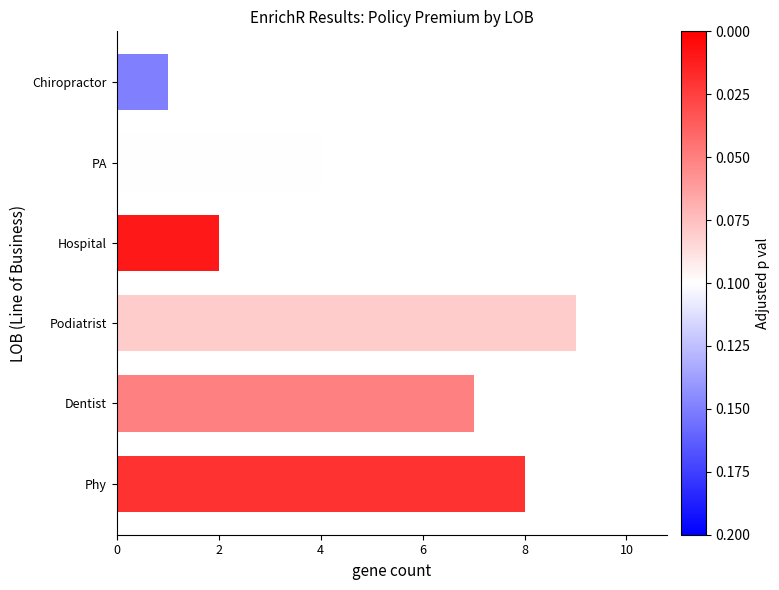

What is the minimum value shown in the chart?

1